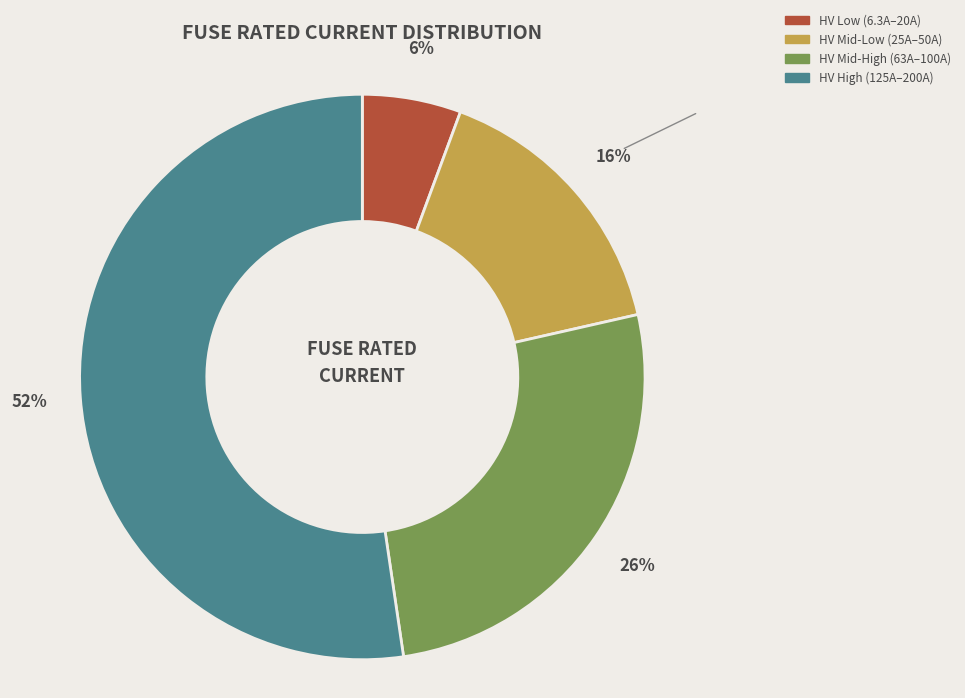

Rank the categories by value from highest to lowest.

HV High (125A–200A), HV Mid-High (63A–100A), HV Mid-Low (25A–50A), HV Low (6.3A–20A)